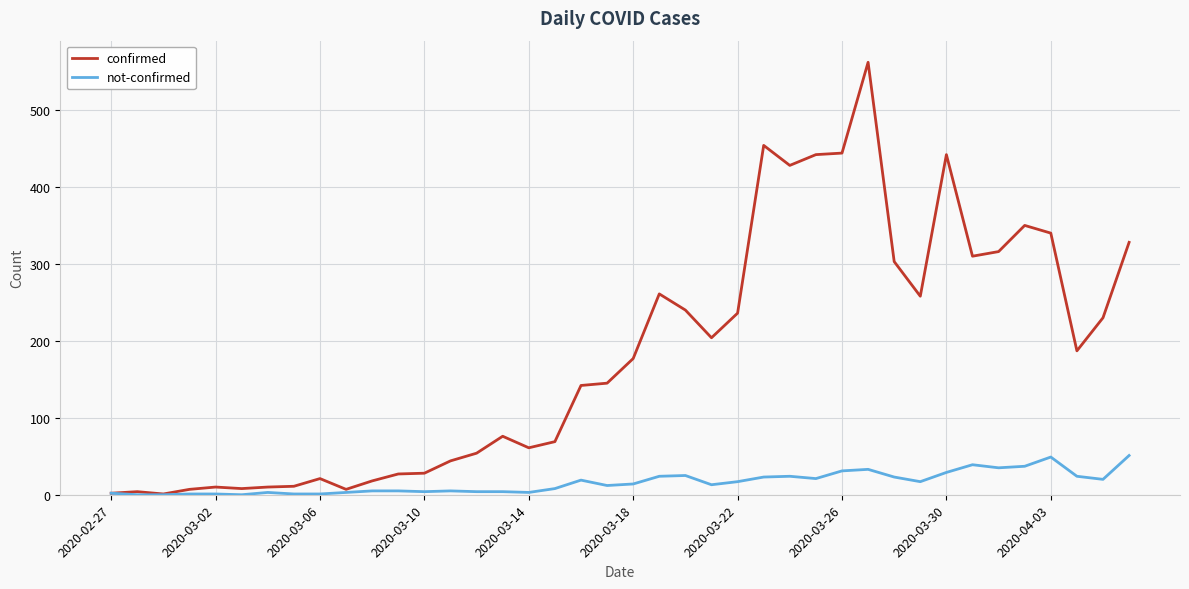

What are all the series names shown in the legend?

confirmed, not-confirmed